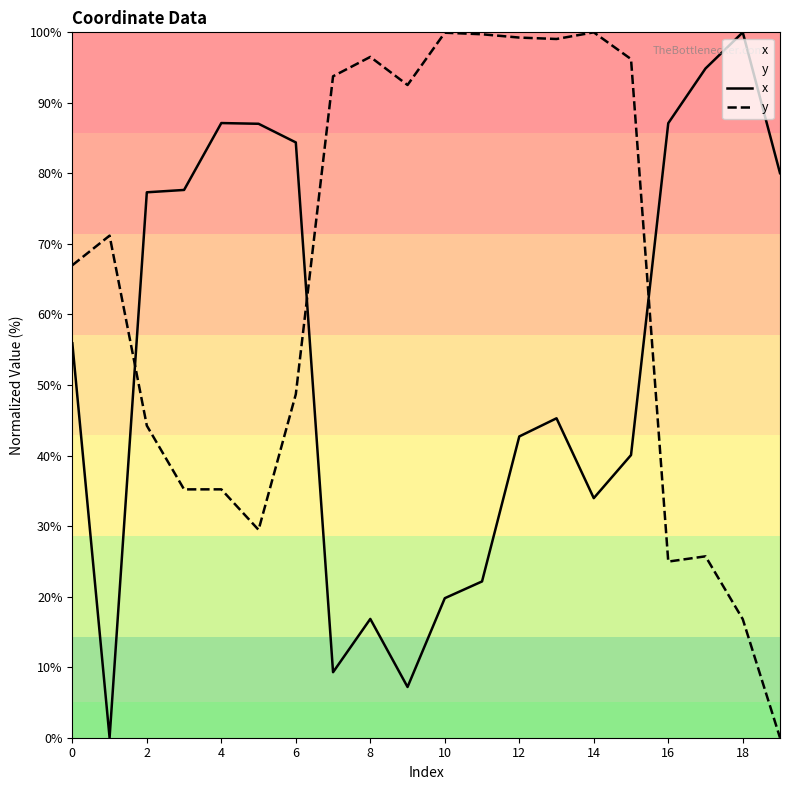

Between 11 and 13, which is larger?

13